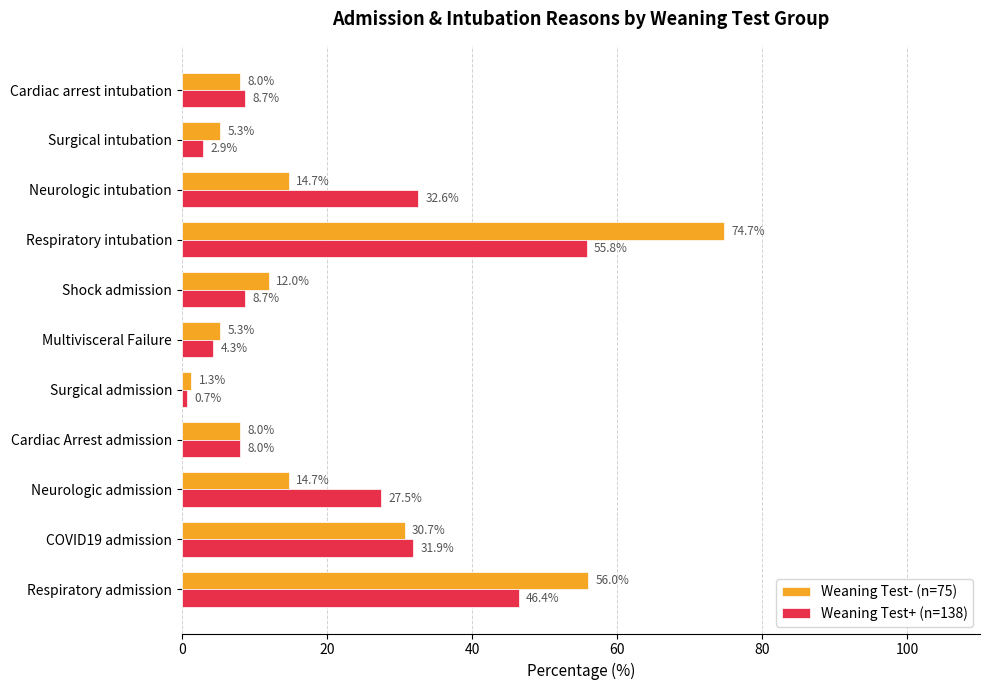

What is the maximum value shown in the chart?

74.7